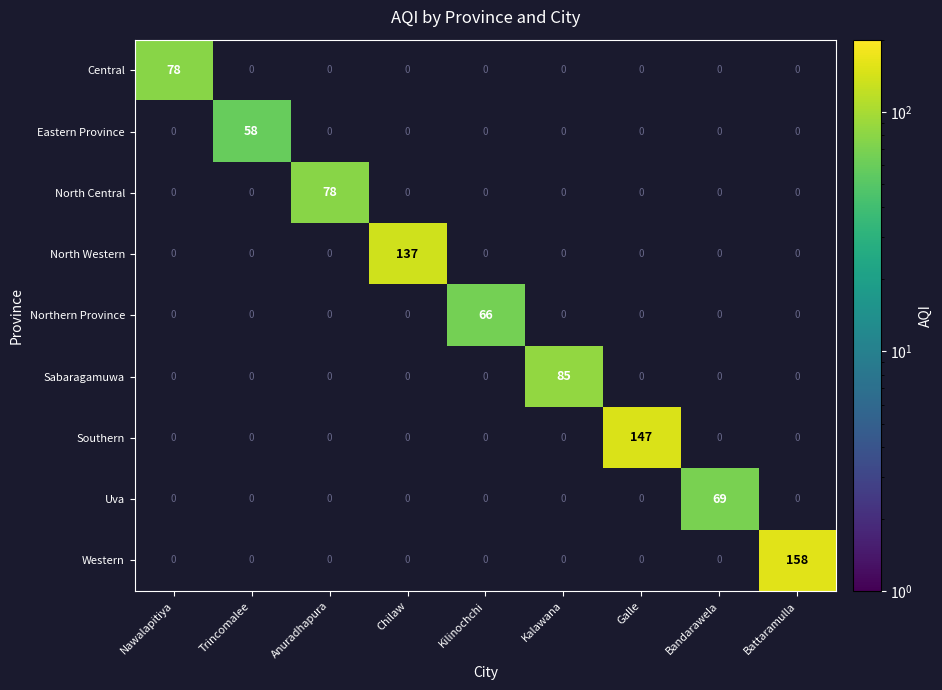

How many positive values does the Southern series have?

1